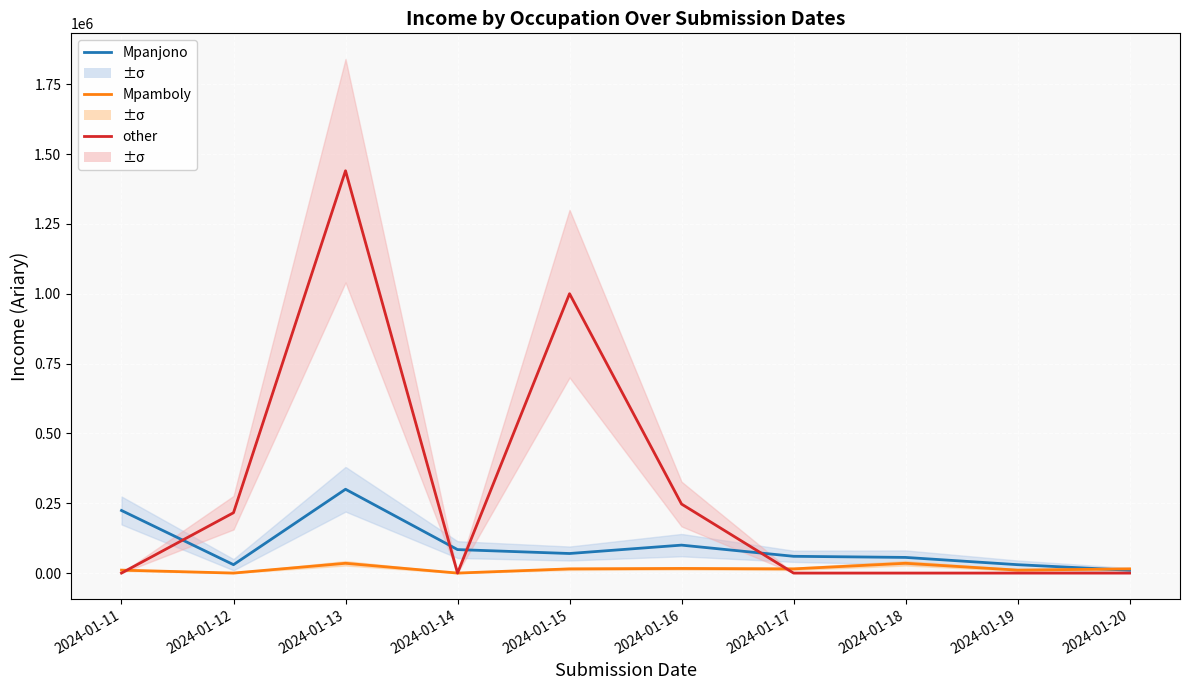

What is the value of the Mpanjono point at the 10th from the left?

10000